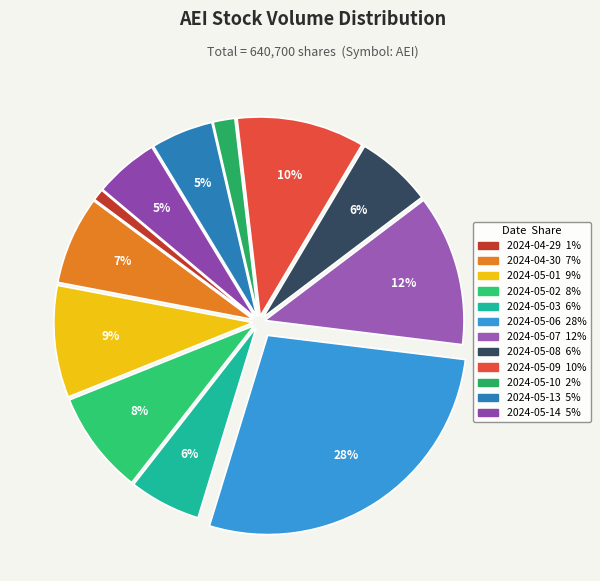

To the nearest percent, what portion does 2024-05-10 represent?

2%